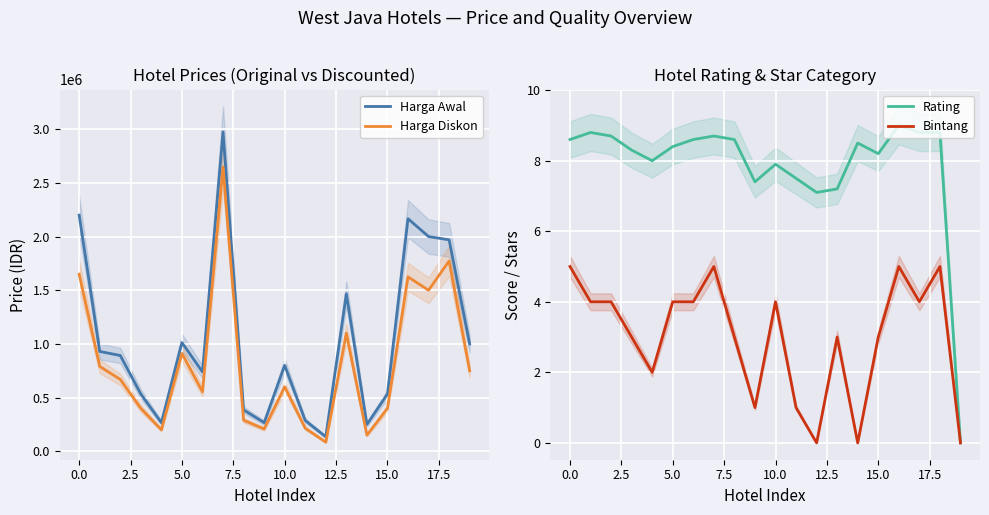

How many data points does each series have?

20